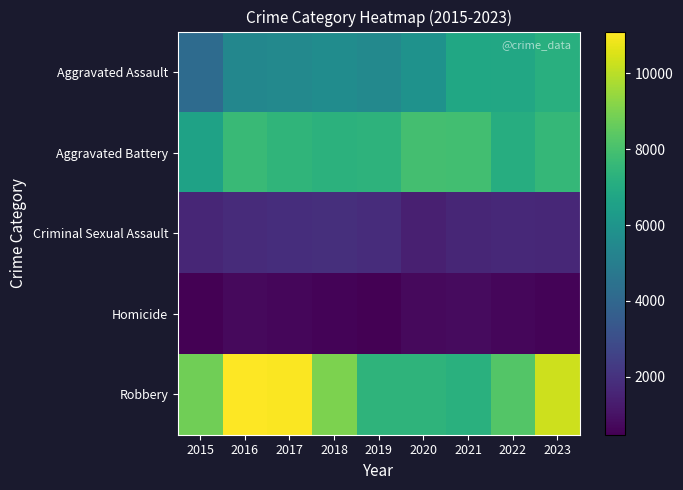

Which series changed the most between 2017 and 2023?

Aggravated Assault